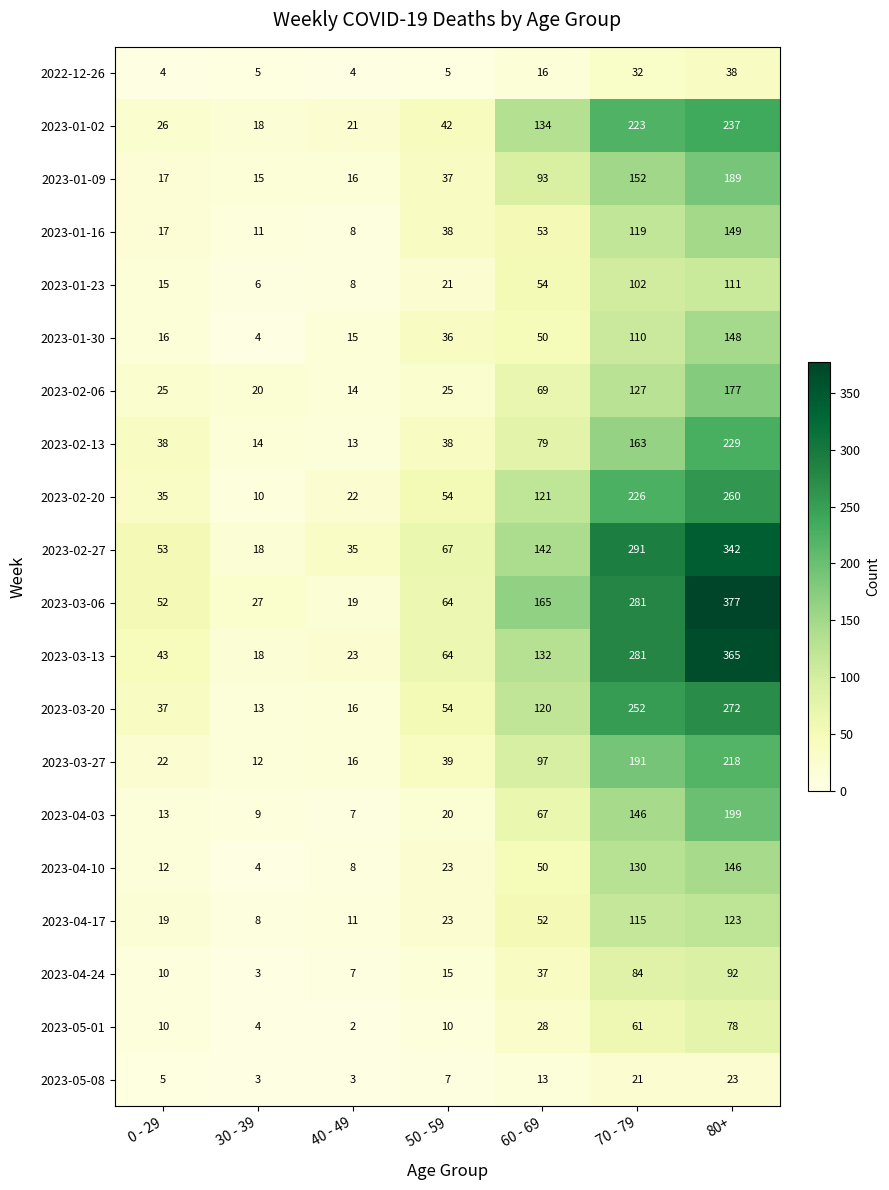

At which label is 2023-01-23 closest to 58?

60 - 69